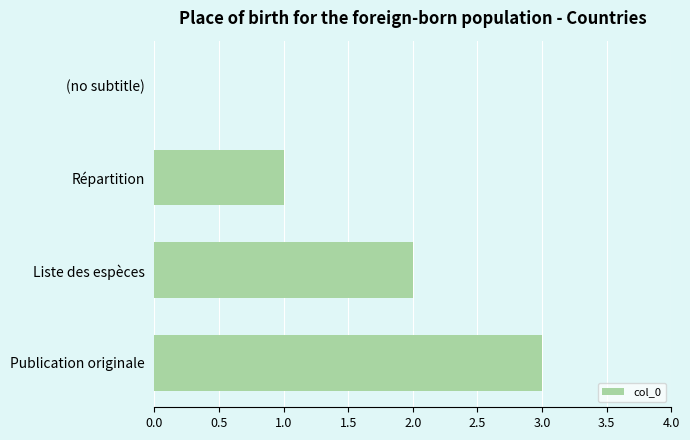

Where is the data nearest to the value 1?

Répartition